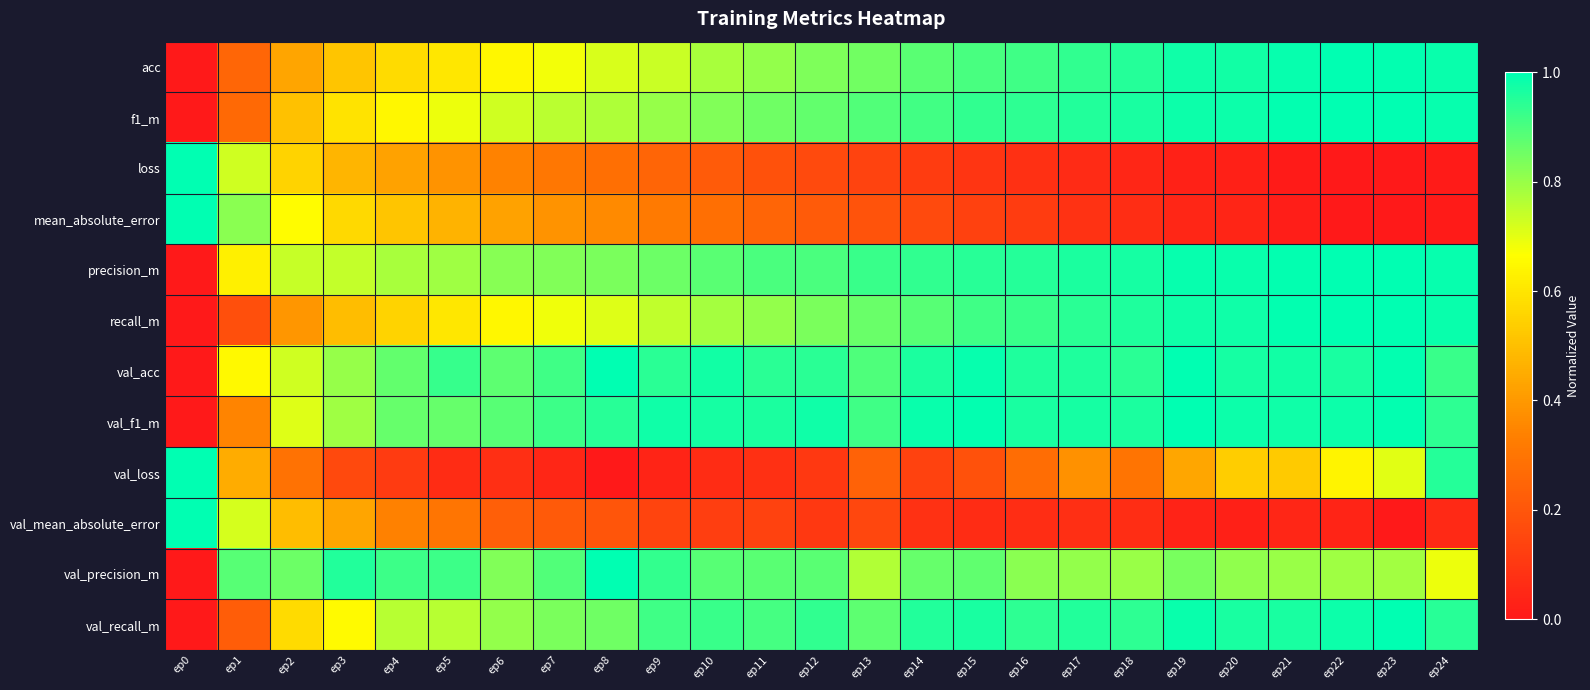

What is the total value across all series at ep12?

7.8